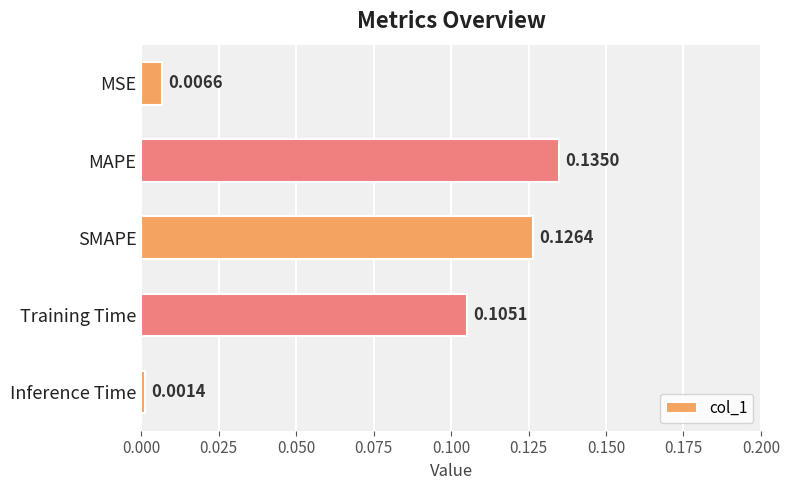

At which category does the chart reach its peak across all series?

MAPE